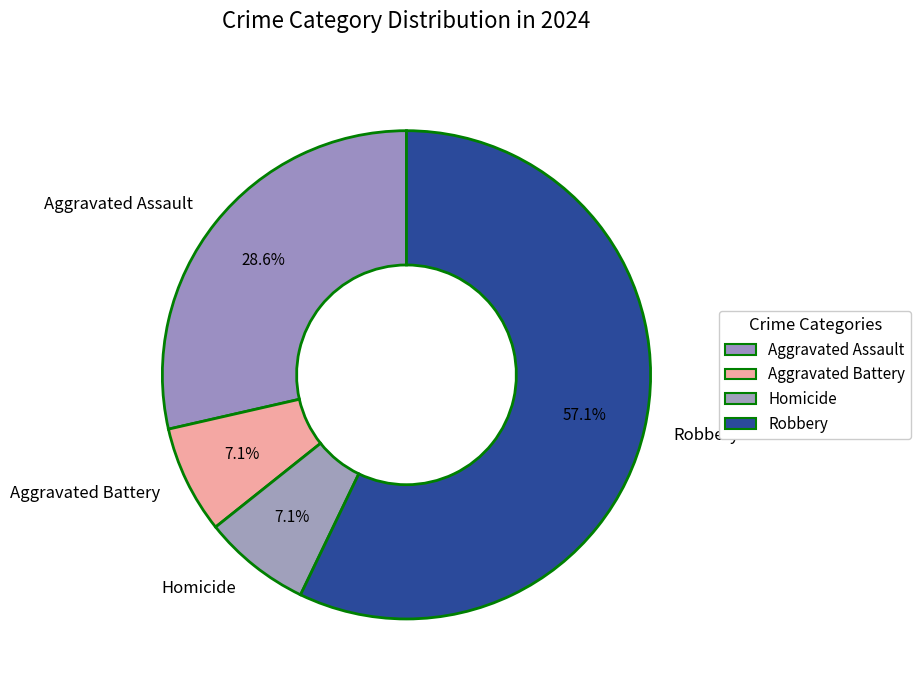

Which category accounts for the majority?

Robbery